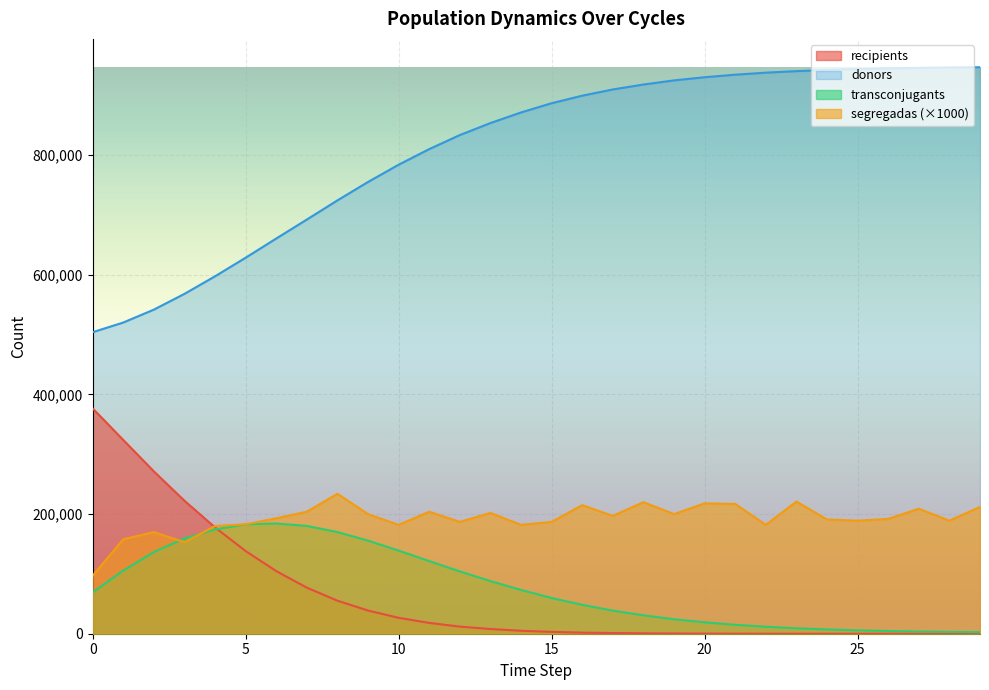

What is the minimum value for donors?

504180